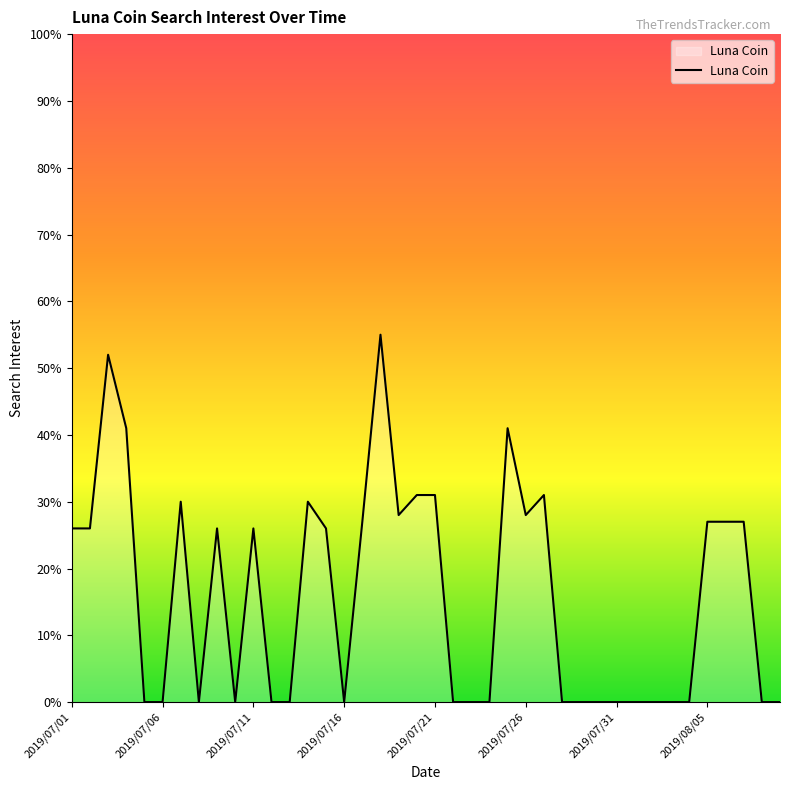

What is the difference between the maximum and minimum values?

55